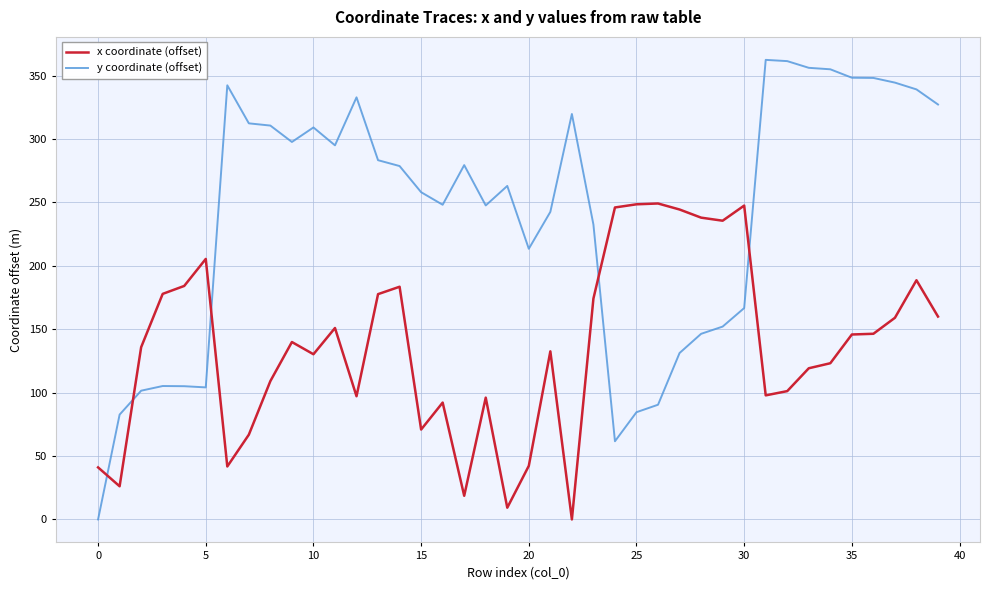

In x coordinate (offset), how many points are higher than both neighbors (excluding endpoints)?

10